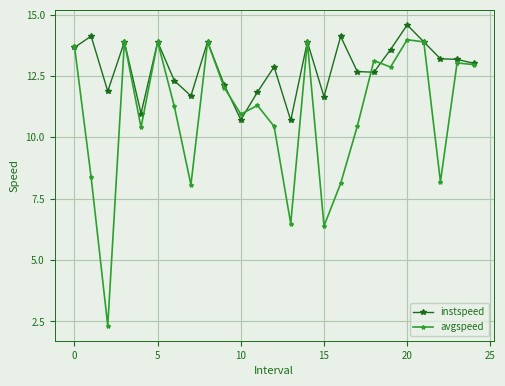

True or false: instspeed has more than 2 interior local peaks.

True